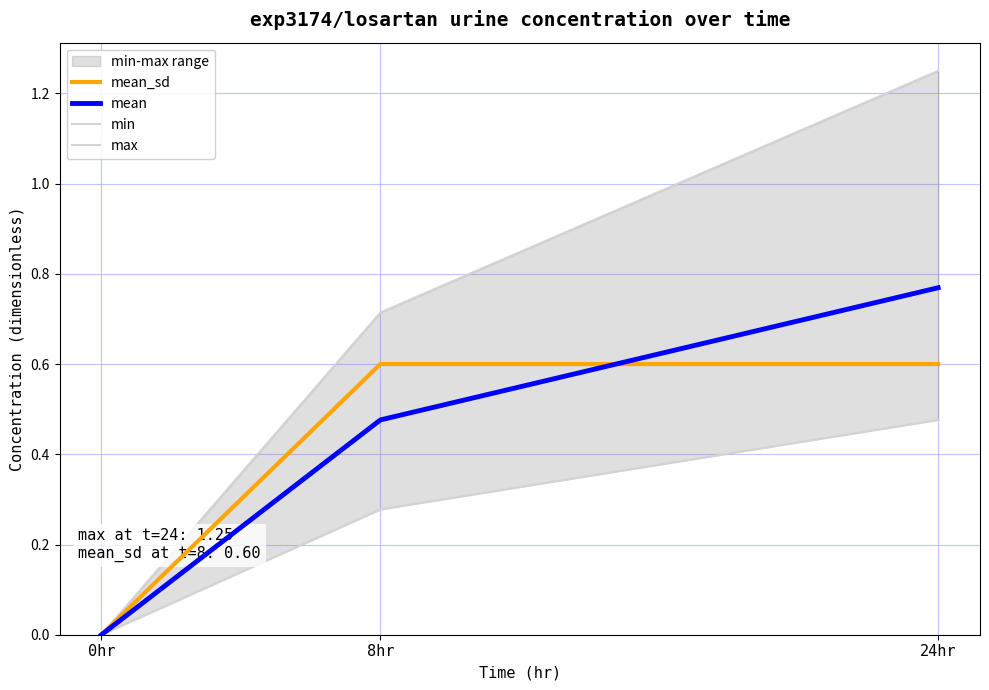

Where is max nearest to the value 0?

0hr